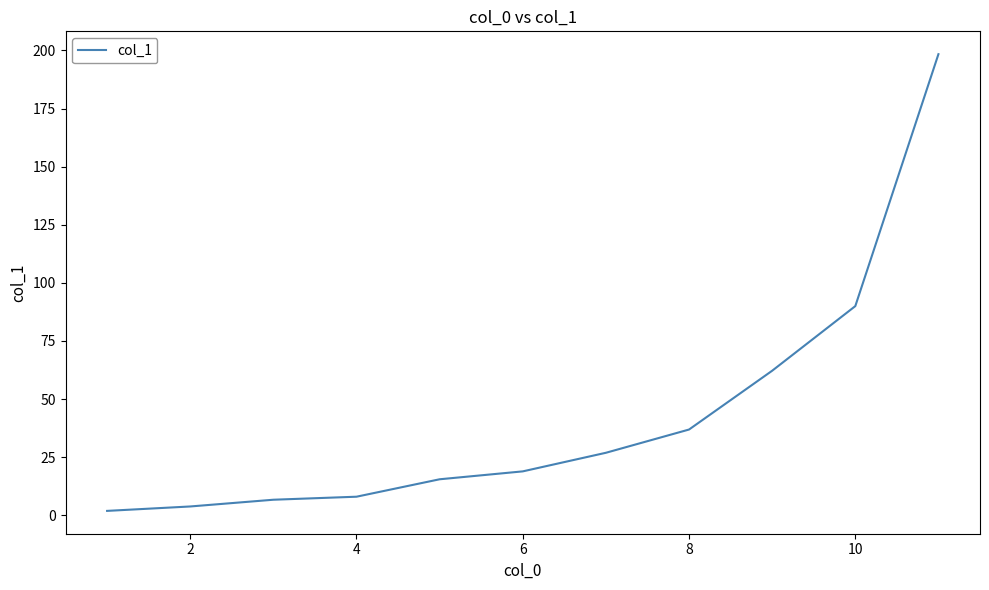

What is the maximum value shown in the chart?

198.4